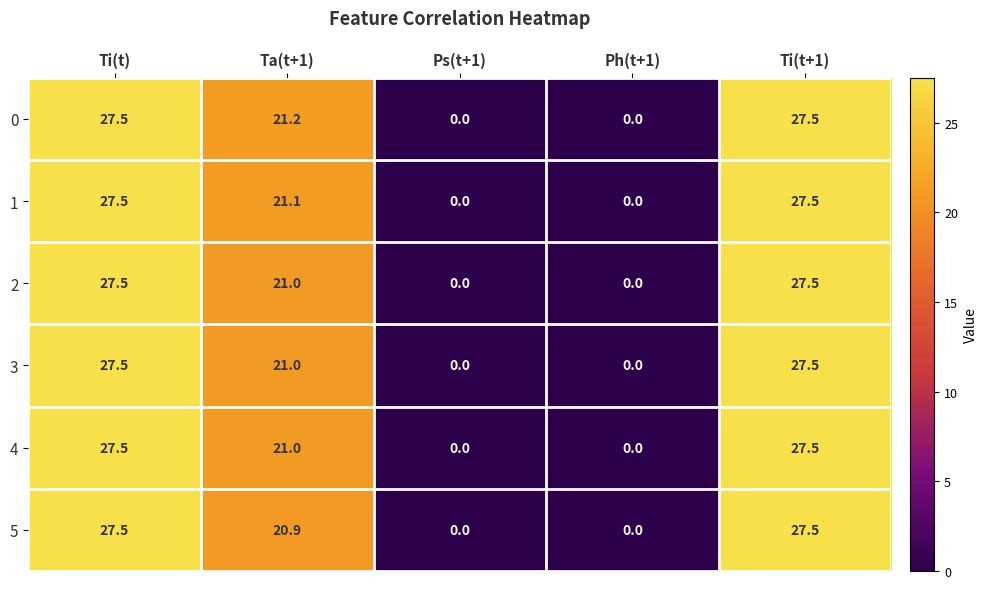

What is the maximum value for 4?

27.5